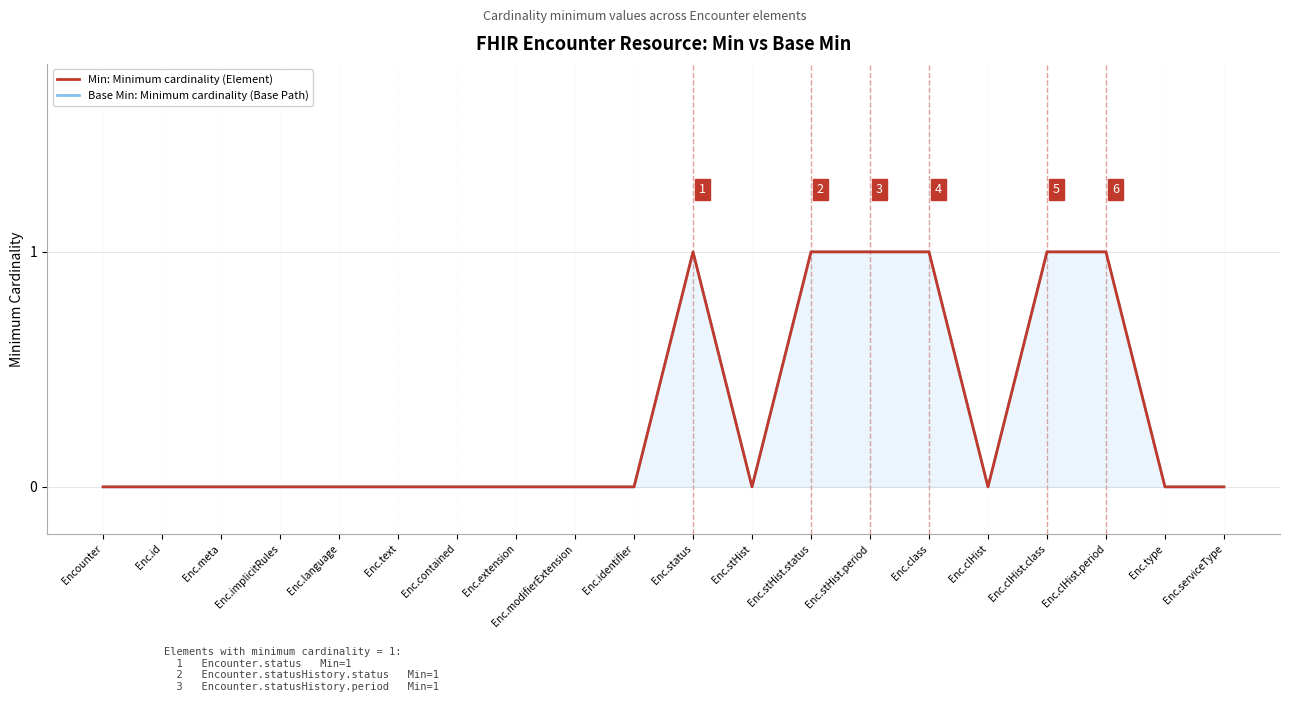

What is the label of the 2nd point from the left?

Enc.id